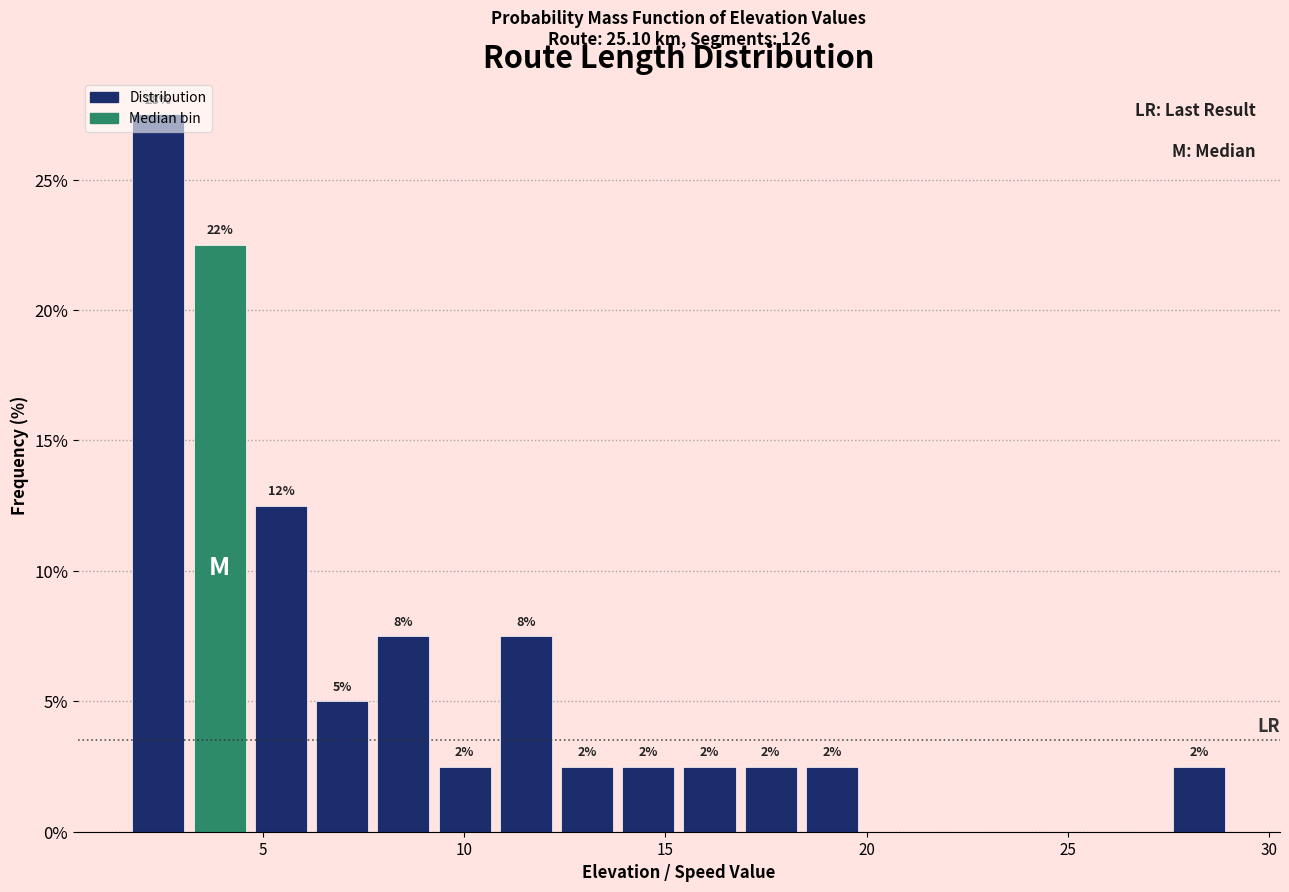

Around what value on the x-axis is the tallest bar? Give the approximate position of its centre, as read against the axis.

2.5